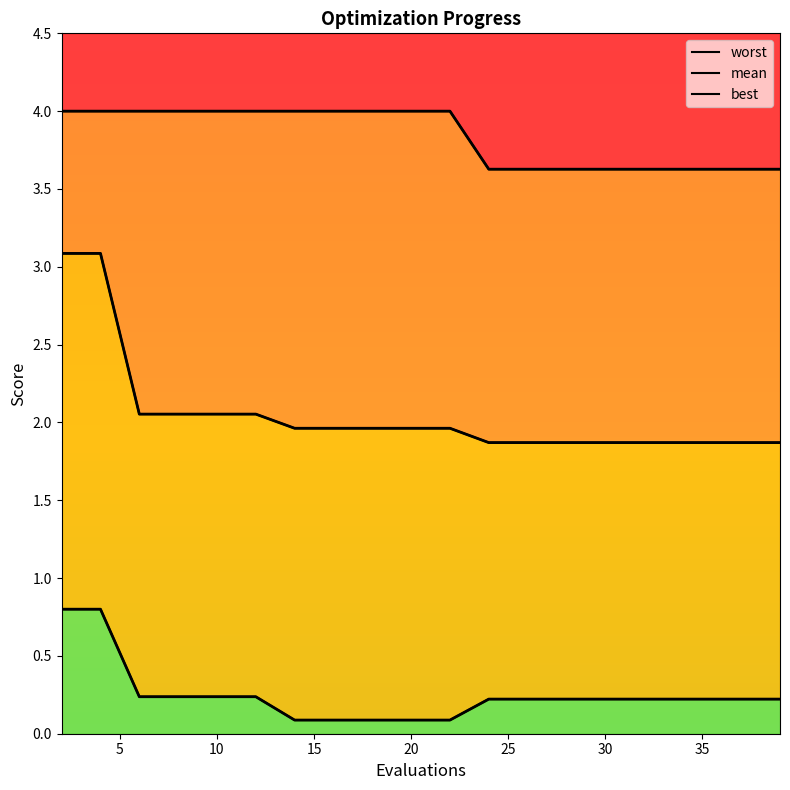

What is the difference between the second highest and second lowest values in the worst series?

0.4